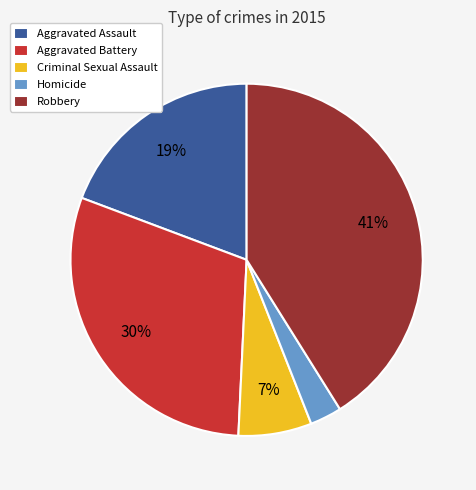

Is Aggravated Battery the majority of the pie?

No